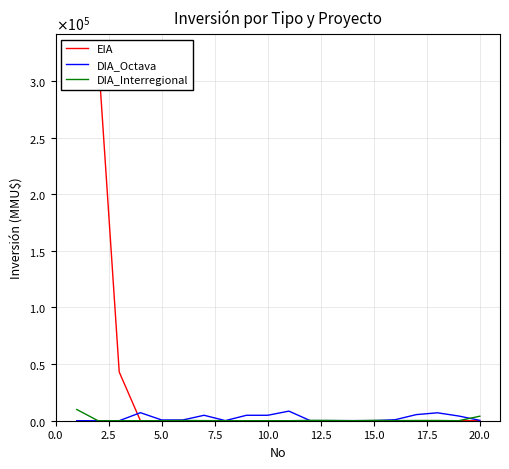

Rank the series at 17.5 from lowest to highest value.

EIA, DIA_Interregional, DIA_Octava